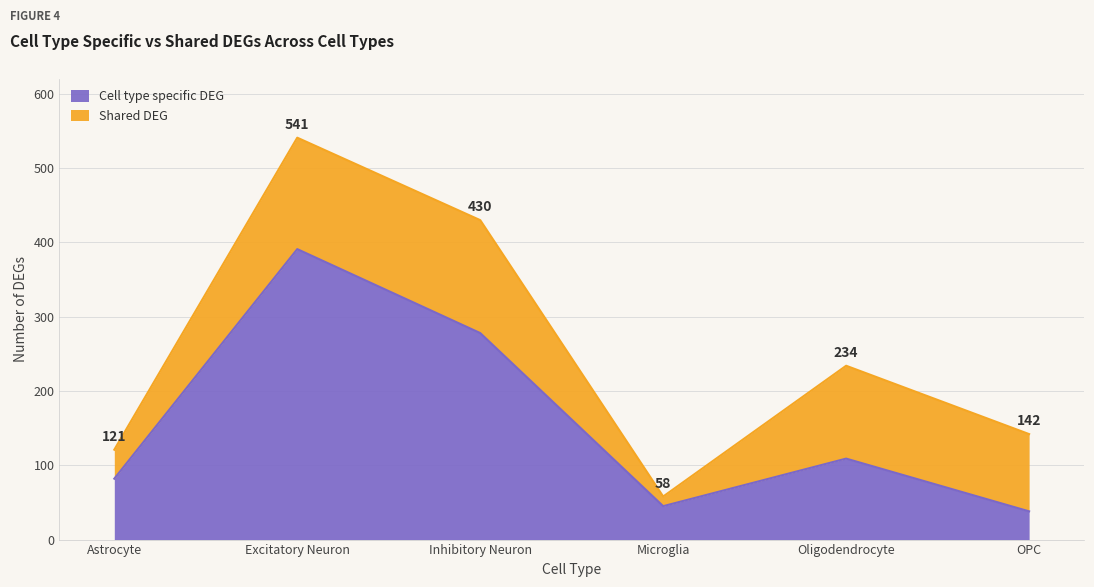

The value at Oligodendrocyte is 109. True or false?

True